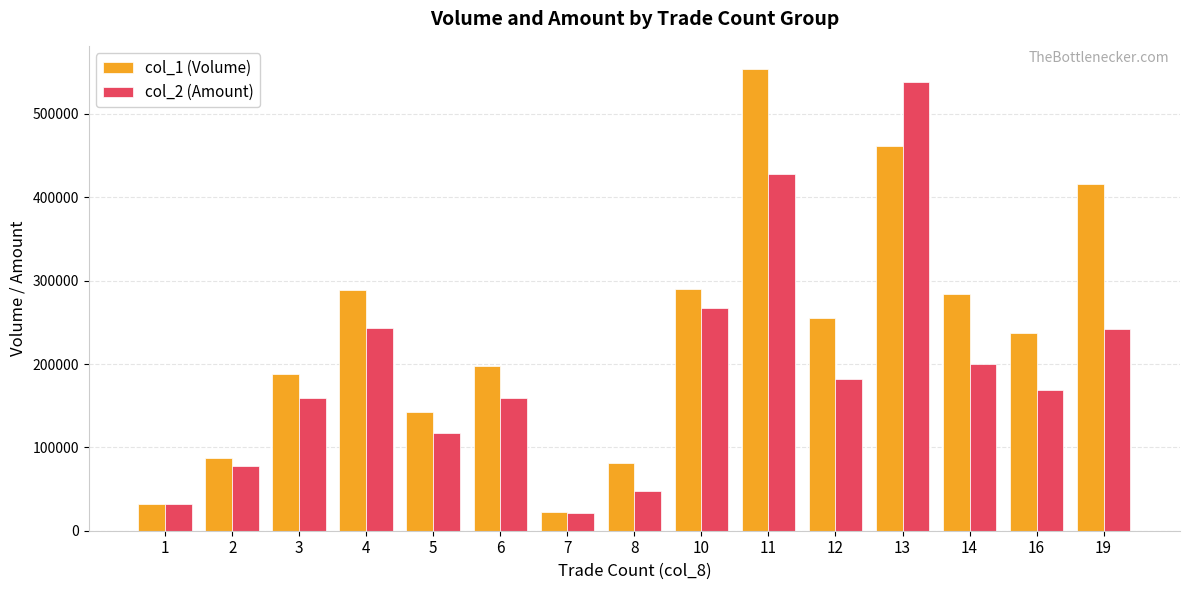

What is the spread (max minus min) of values at 10?

23070